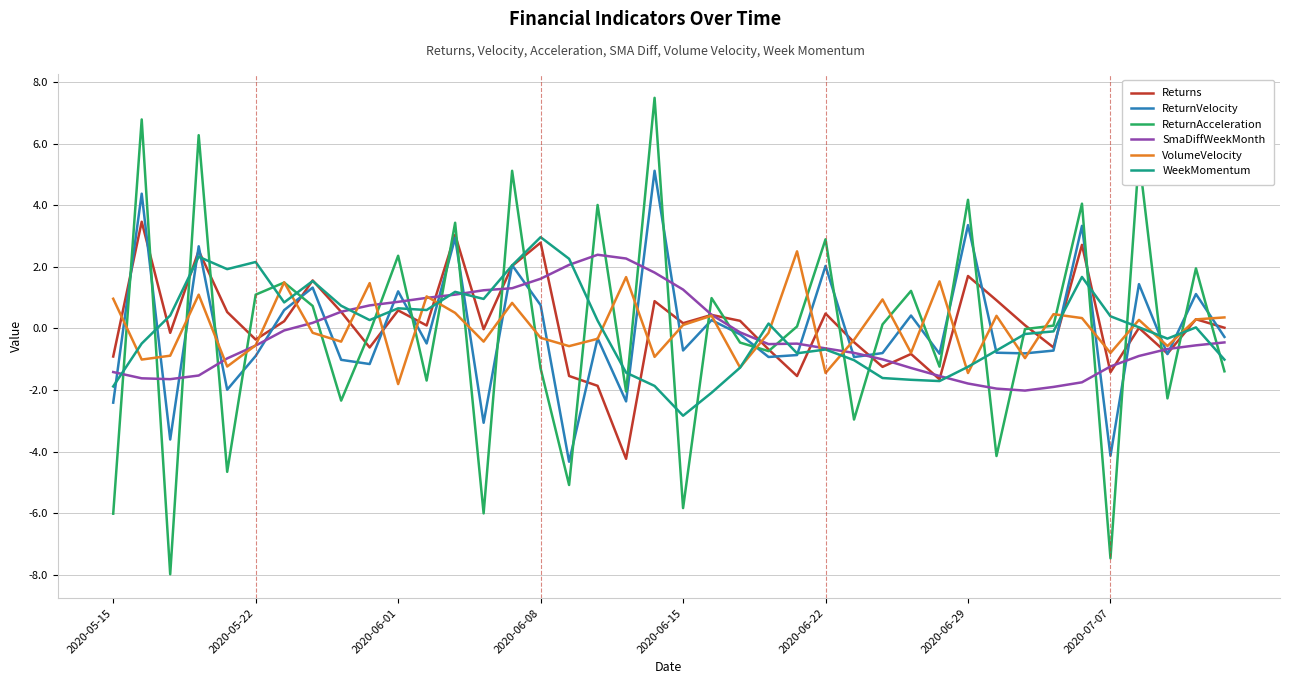

Which series has the largest range (max minus min)?

ReturnAcceleration